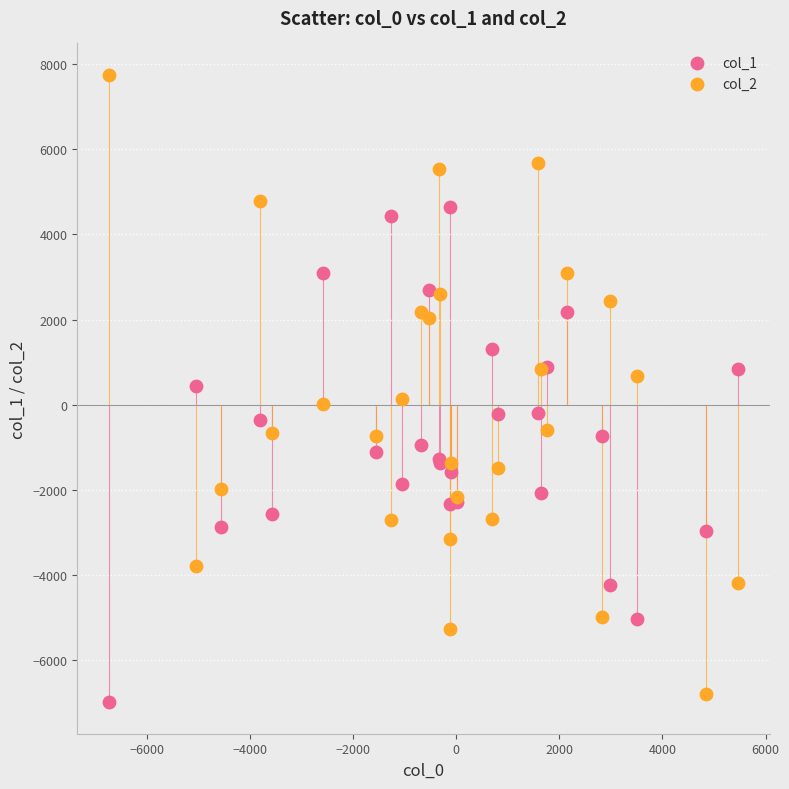

Which series contains the highest Y value?

col_2